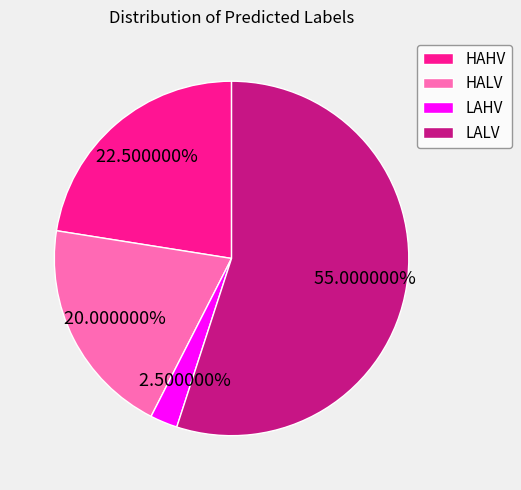

Is there any slice that represents more than half of the pie?

Yes